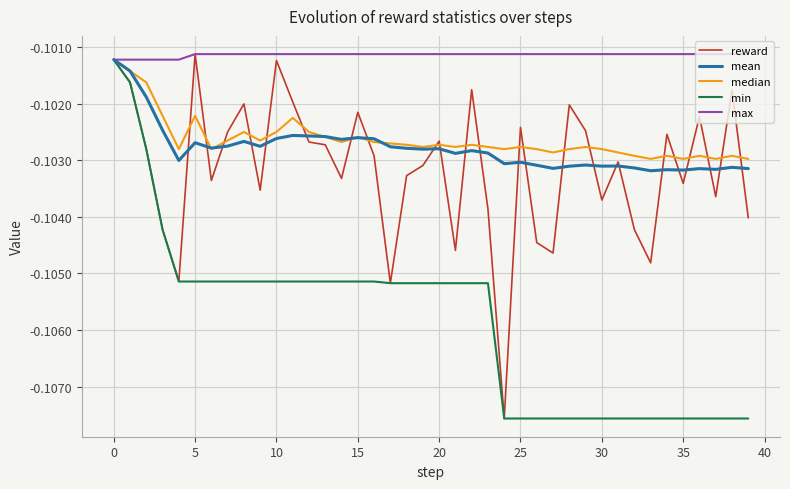

Which series has the largest total across all categories?

max